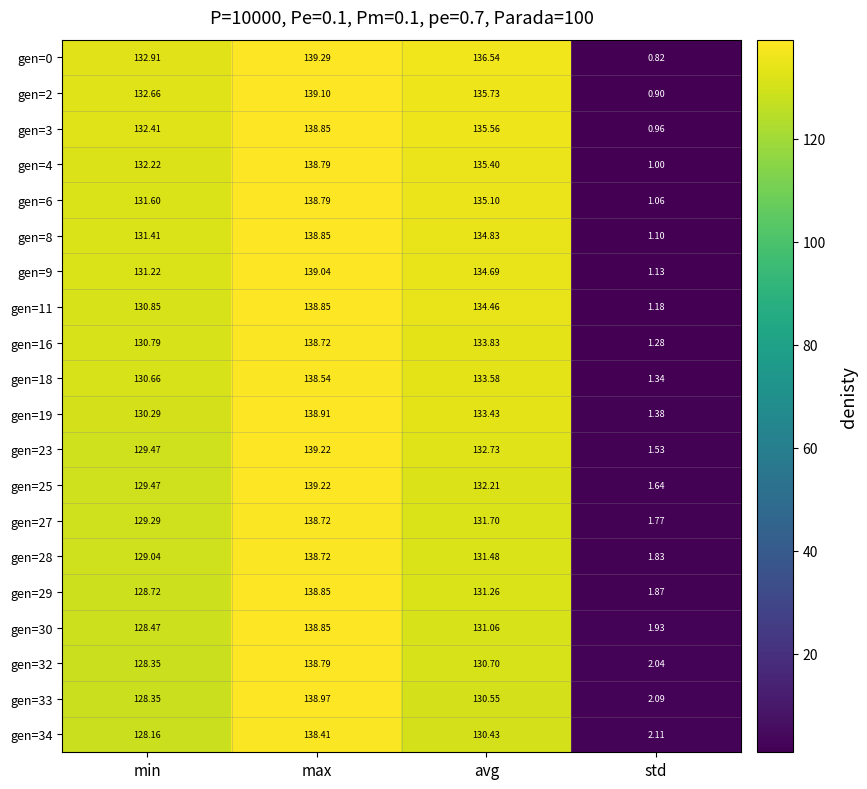

At which category is the sum across all series the highest?

max